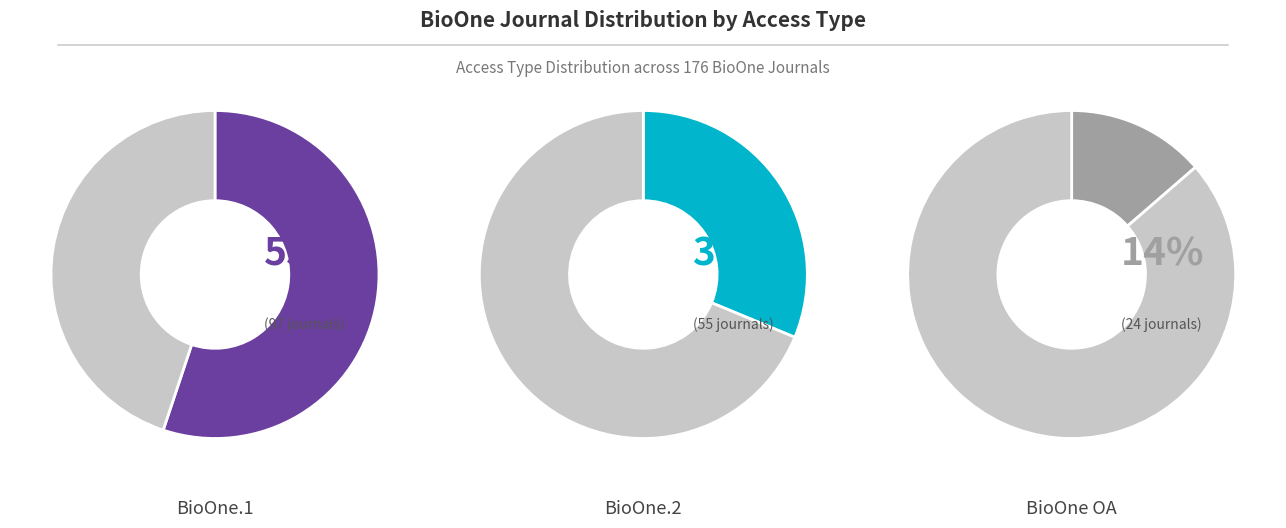

To the nearest percent, what percentage of the pie is BioOne.1?

55%